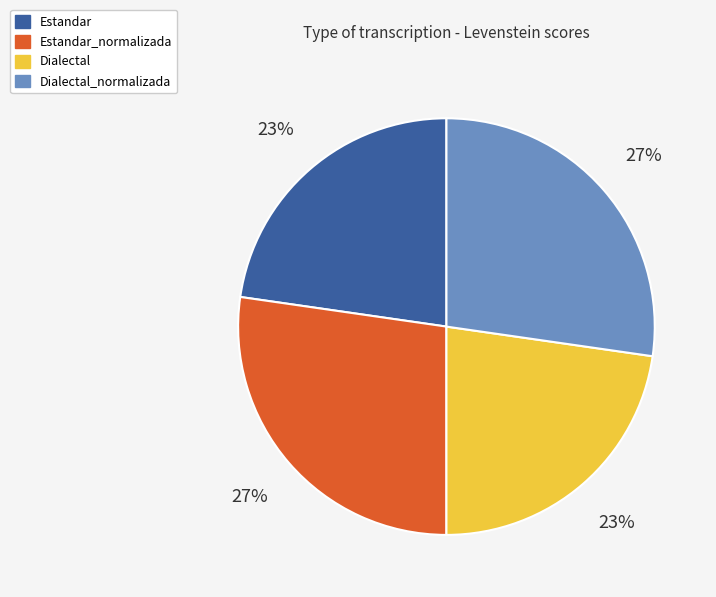

To the nearest percent, what is the average slice percentage?

25%